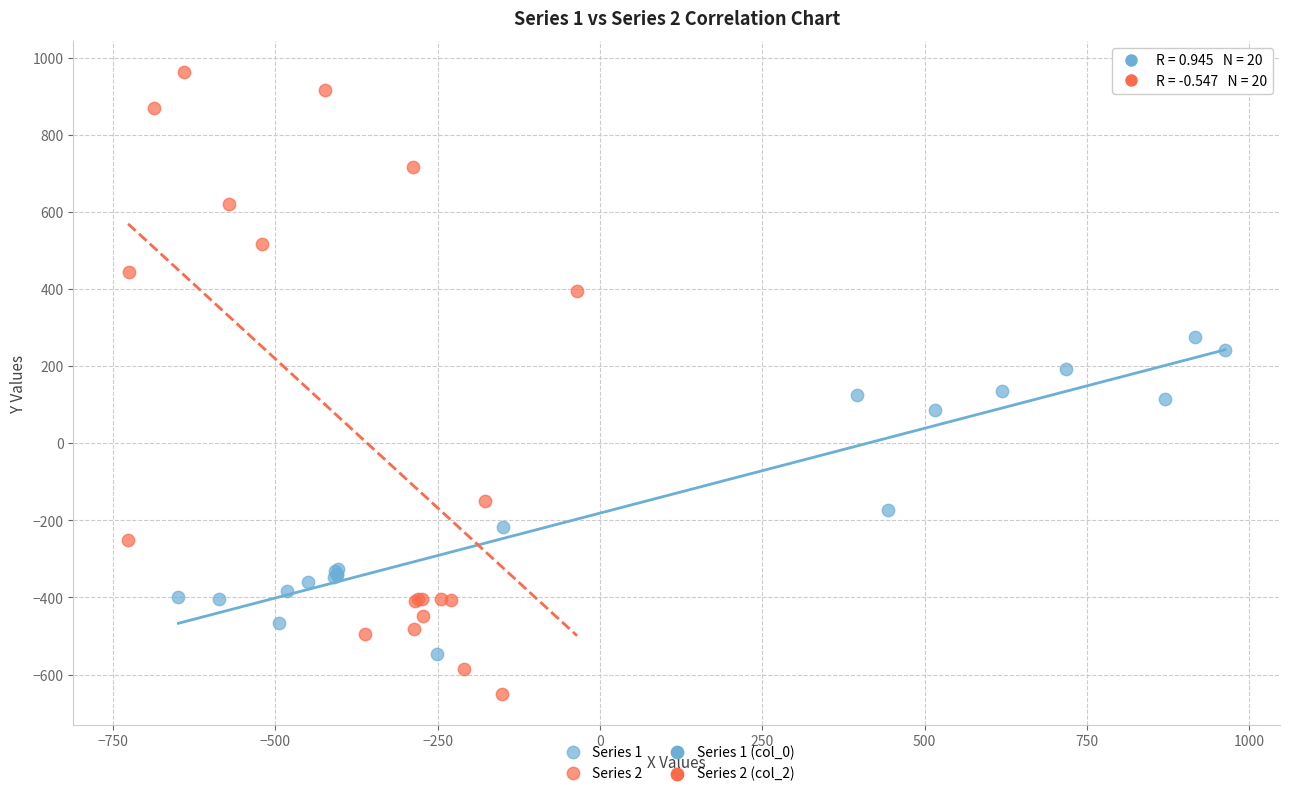

Which series contains the lowest Y value?

Series 2